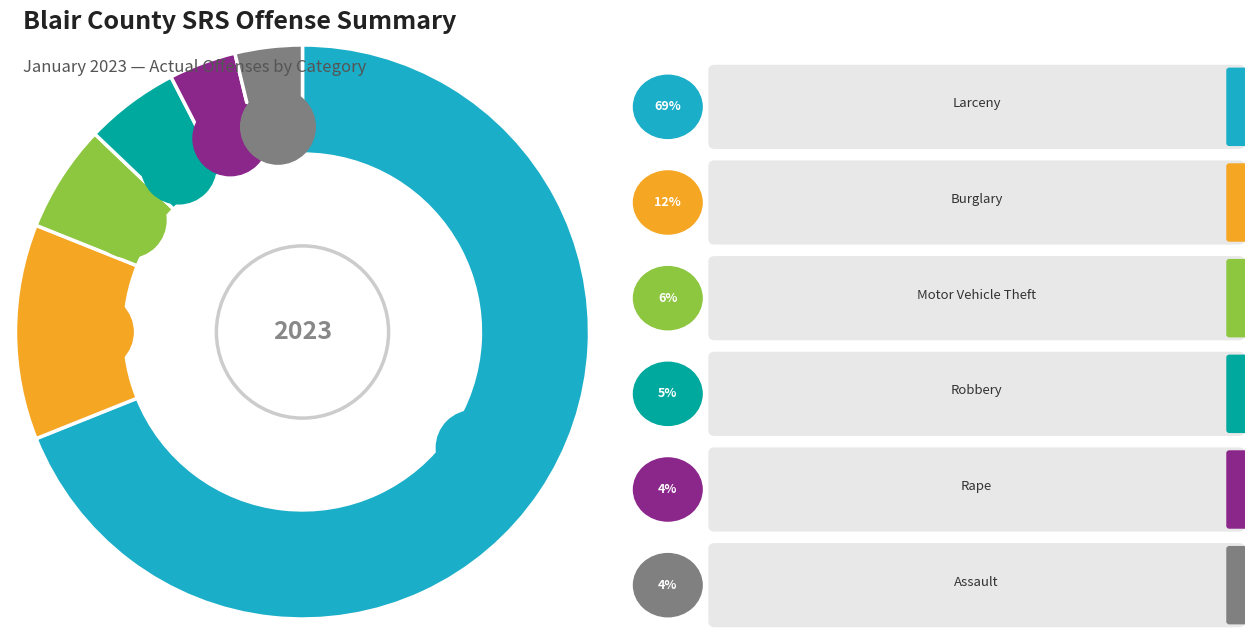

How many segments does this pie chart have?

6